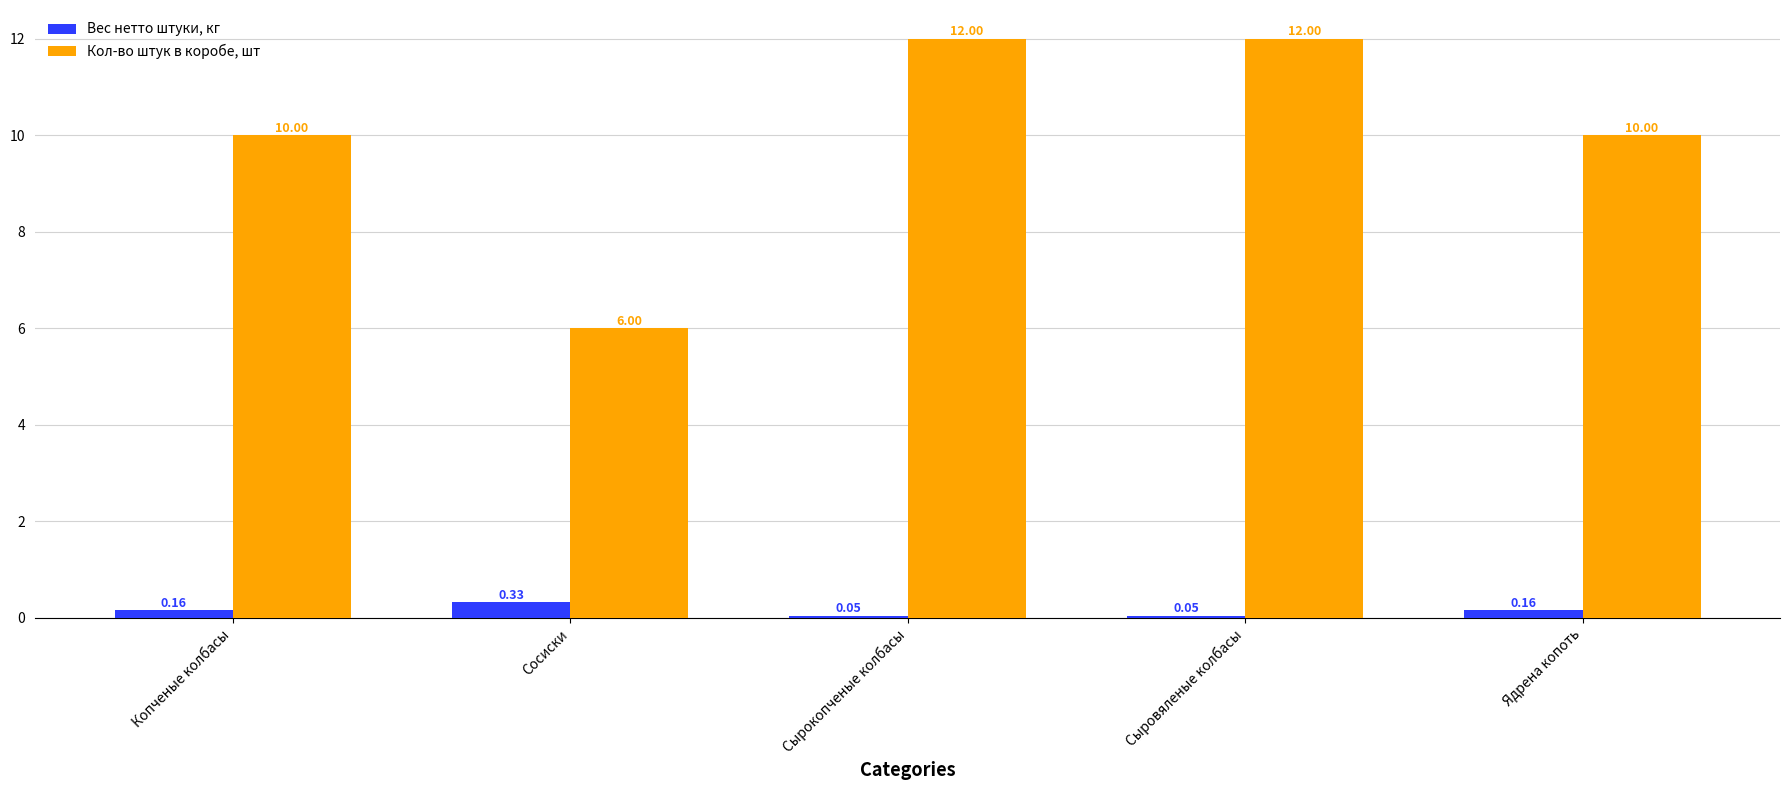

What is the difference between the highest and lowest values at Копченые колбасы?

9.8